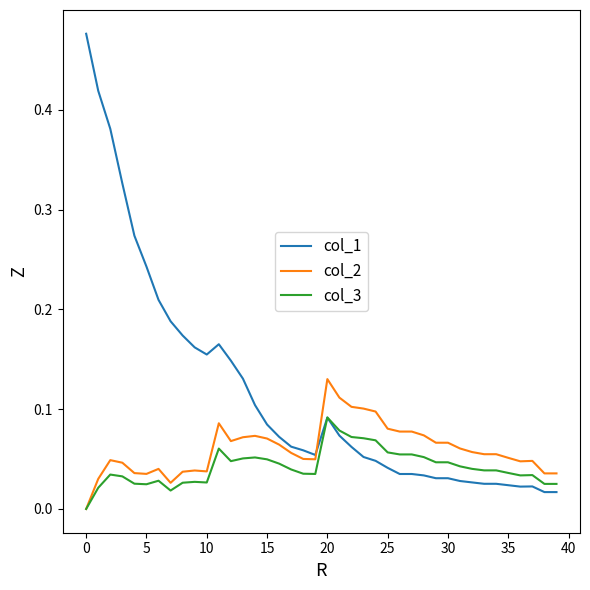

Rank the series by their maximum value, from highest to lowest.

col_1, col_2, col_3